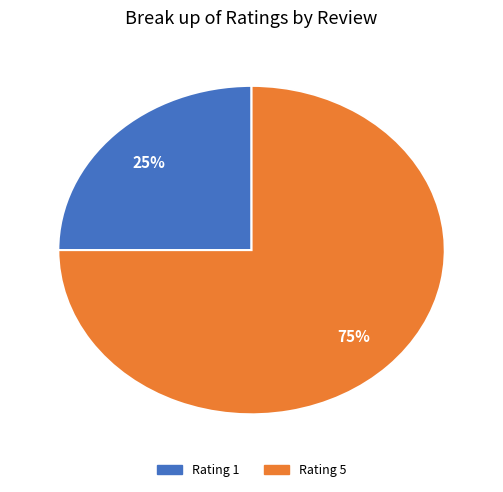

Is it true that Rating 5 is 75% of the pie?

True